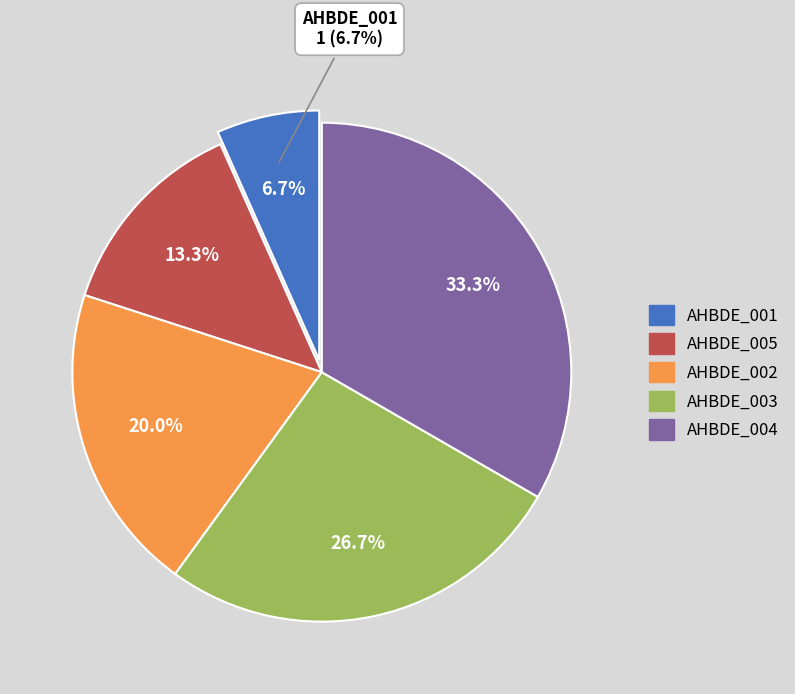

Rank the categories by value from lowest to highest.

AHBDE_001, AHBDE_005, AHBDE_002, AHBDE_003, AHBDE_004